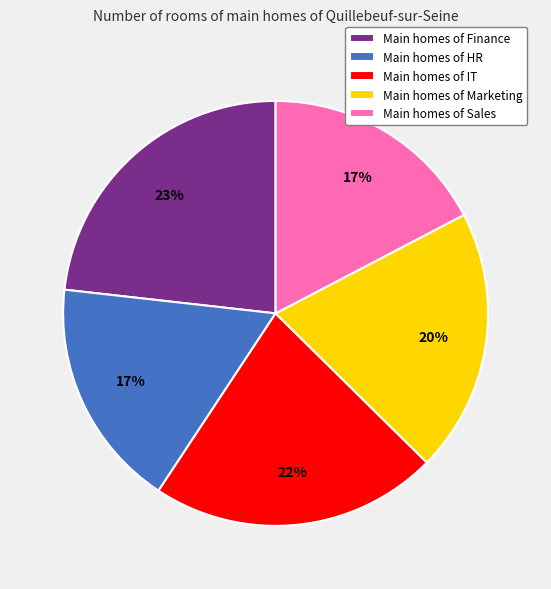

To the nearest percent, what percentage of the pie is Main homes of IT?

22%